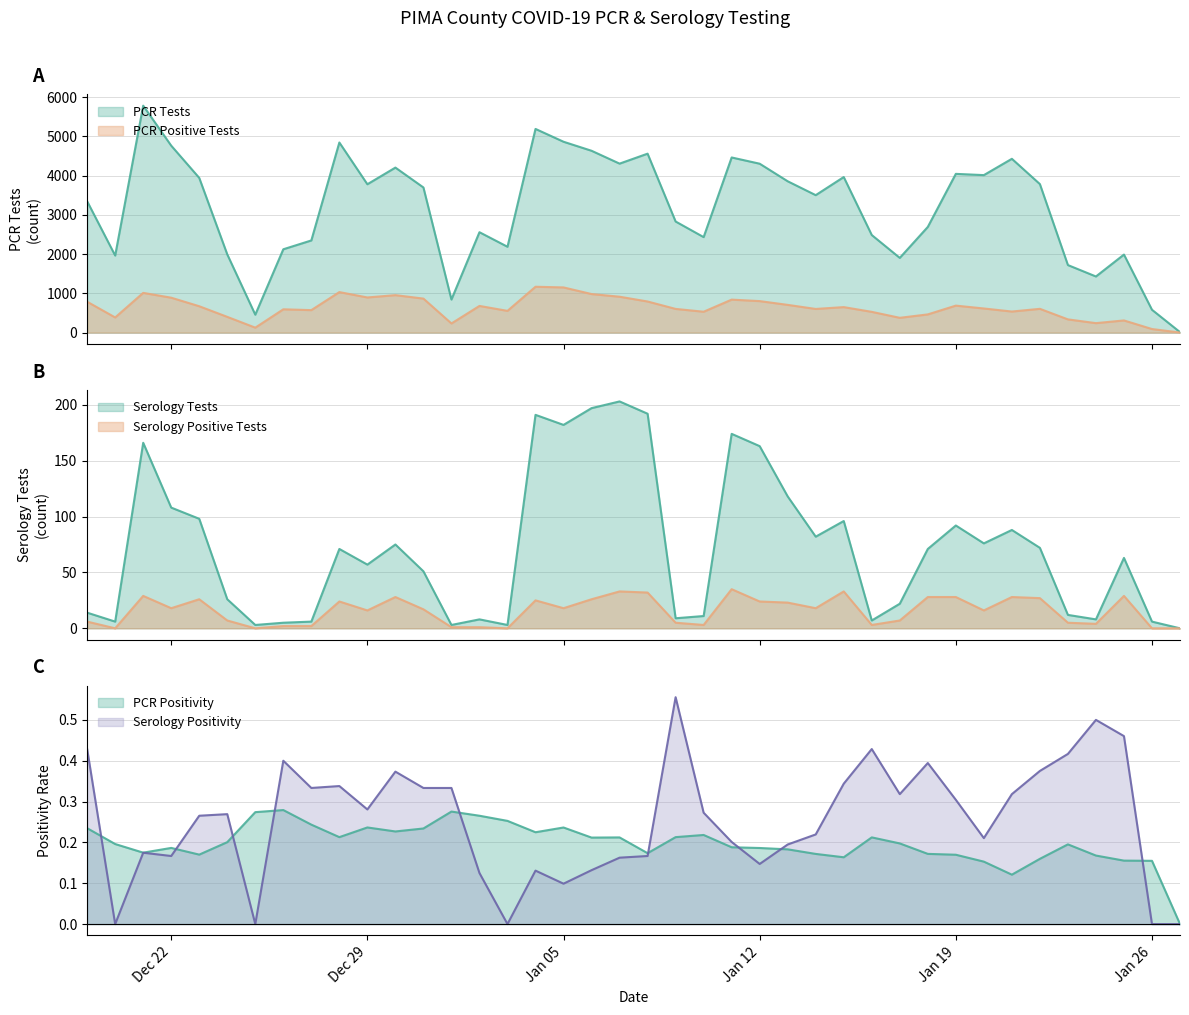

How many interior local valleys does the PCR Tests series have?

11